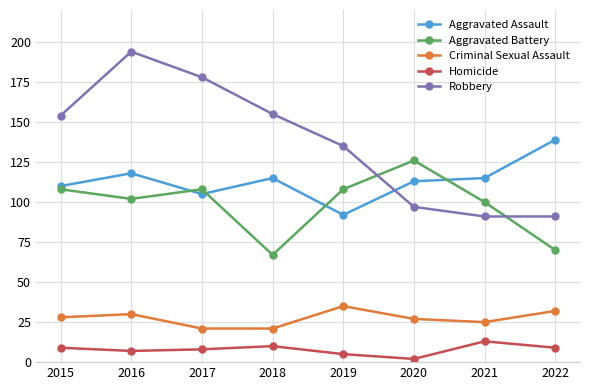

True or false: Aggravated Battery and Homicide cross at least once.

False